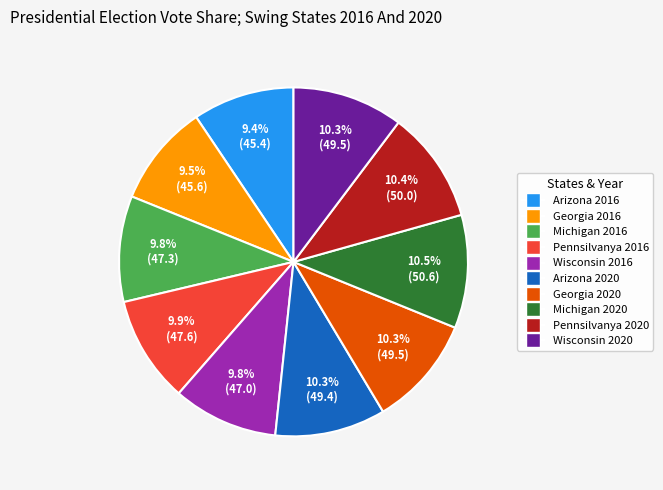

What portion of the pie excludes Wisconsin 2016?

90.2%